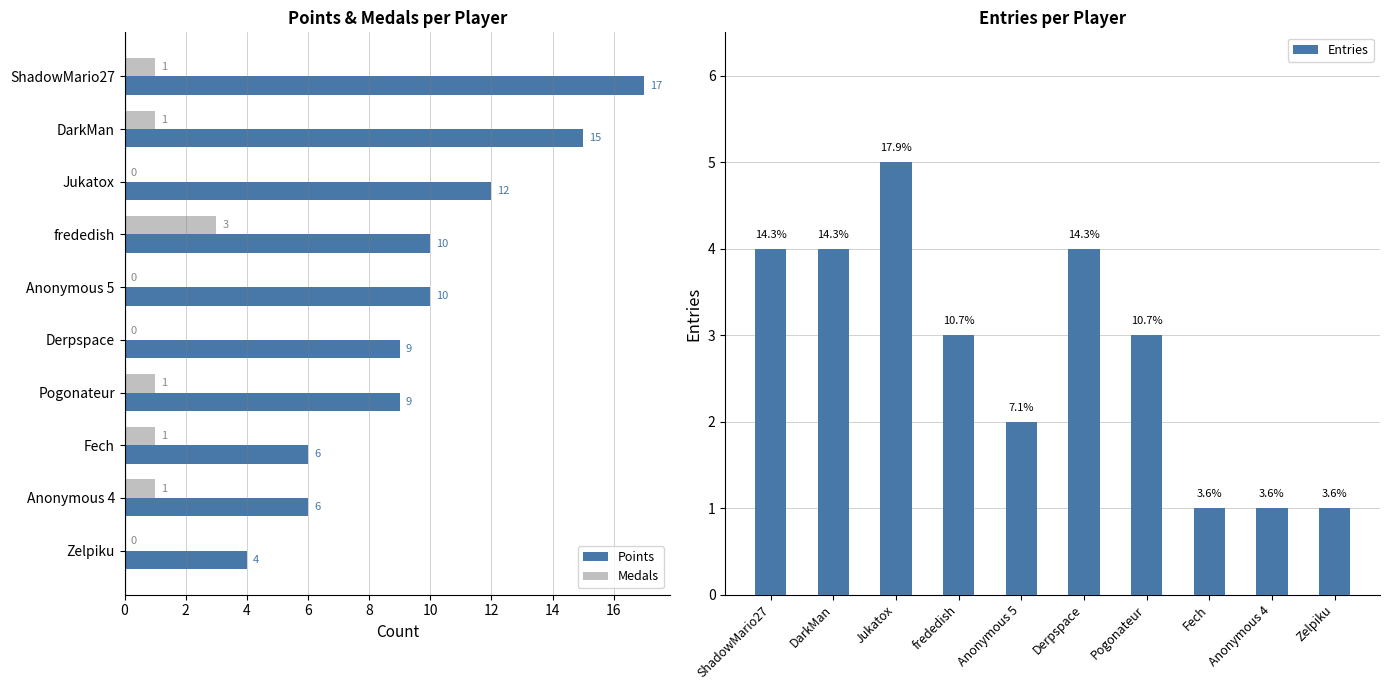

Does the chart contain stacked bars?

No